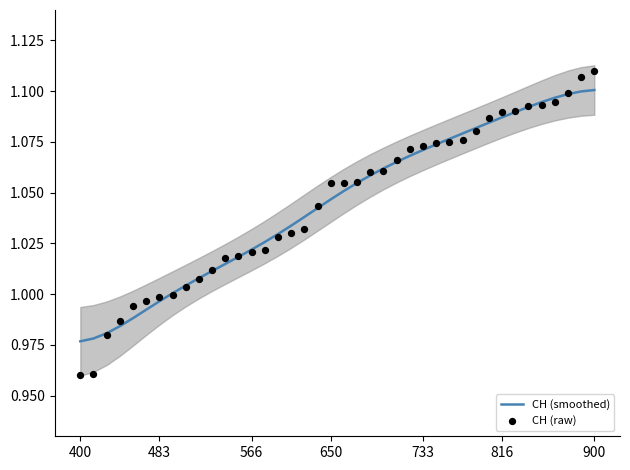

At how many categories does at least one series exceed 0?

40